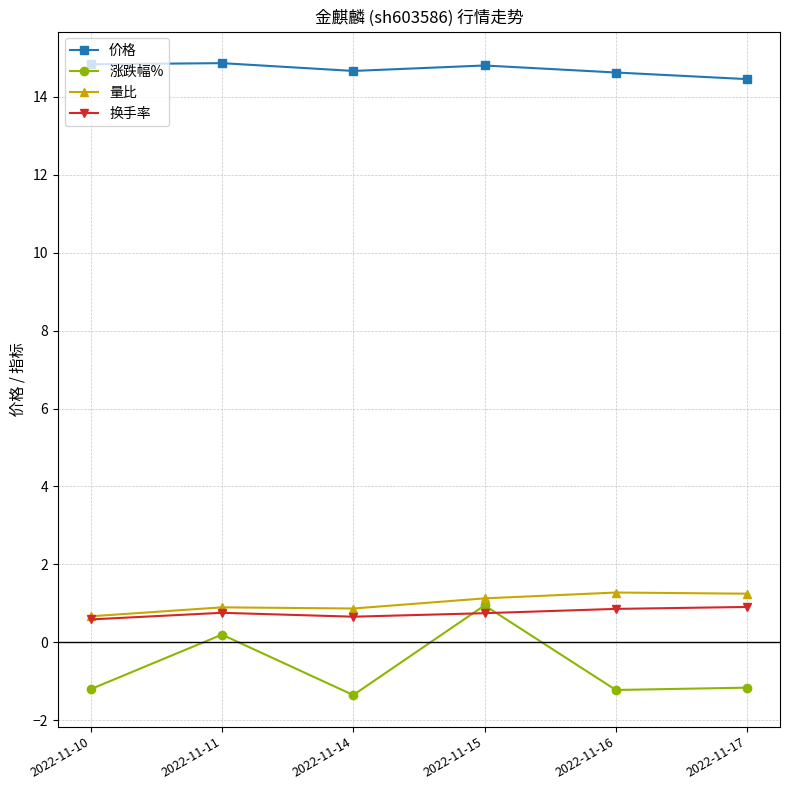

What are all the series names shown in the legend?

价格, 涨跌幅%, 量比, 换手率